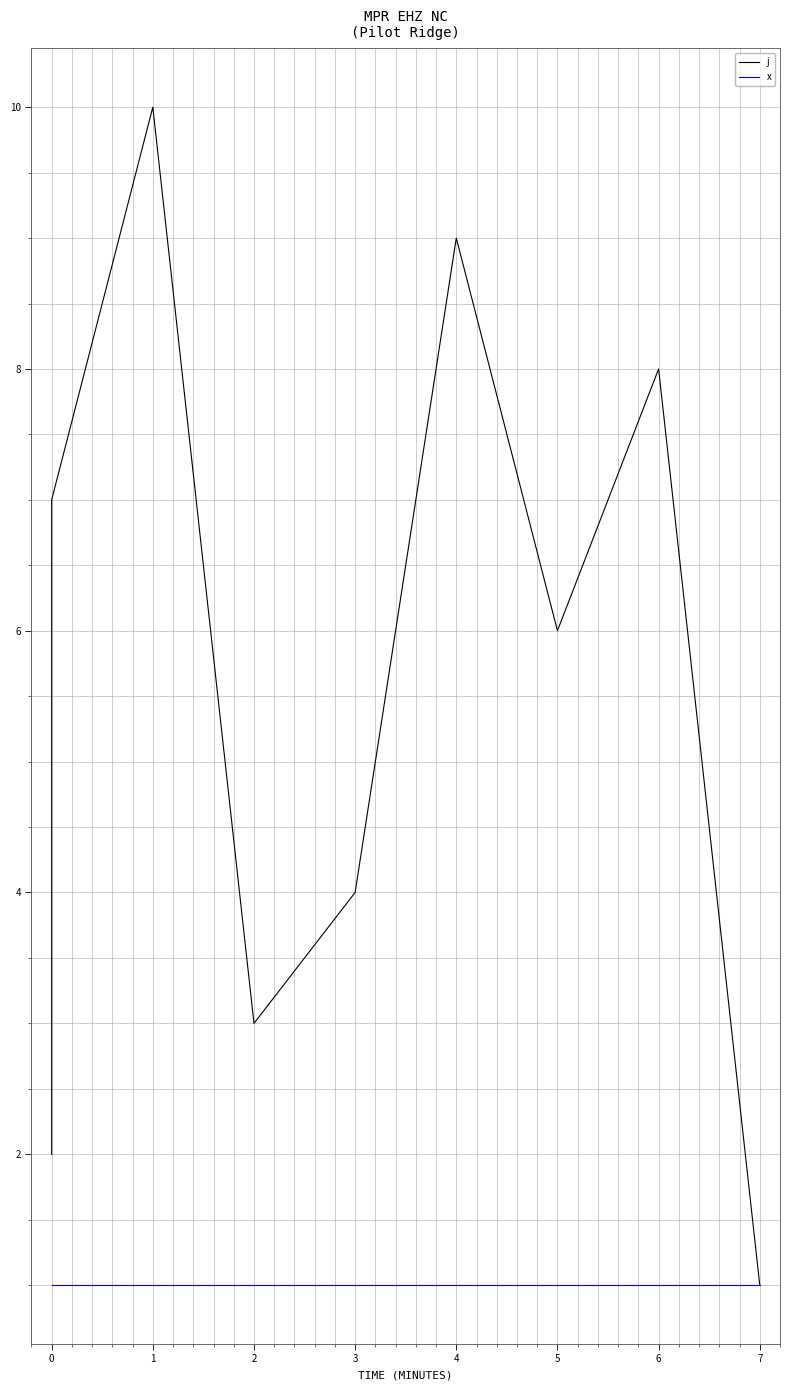

Which series has the largest total across all categories?

j